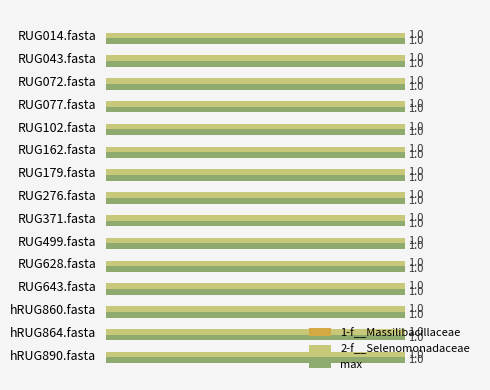

At how many categories does at least one series exceed 0?

15